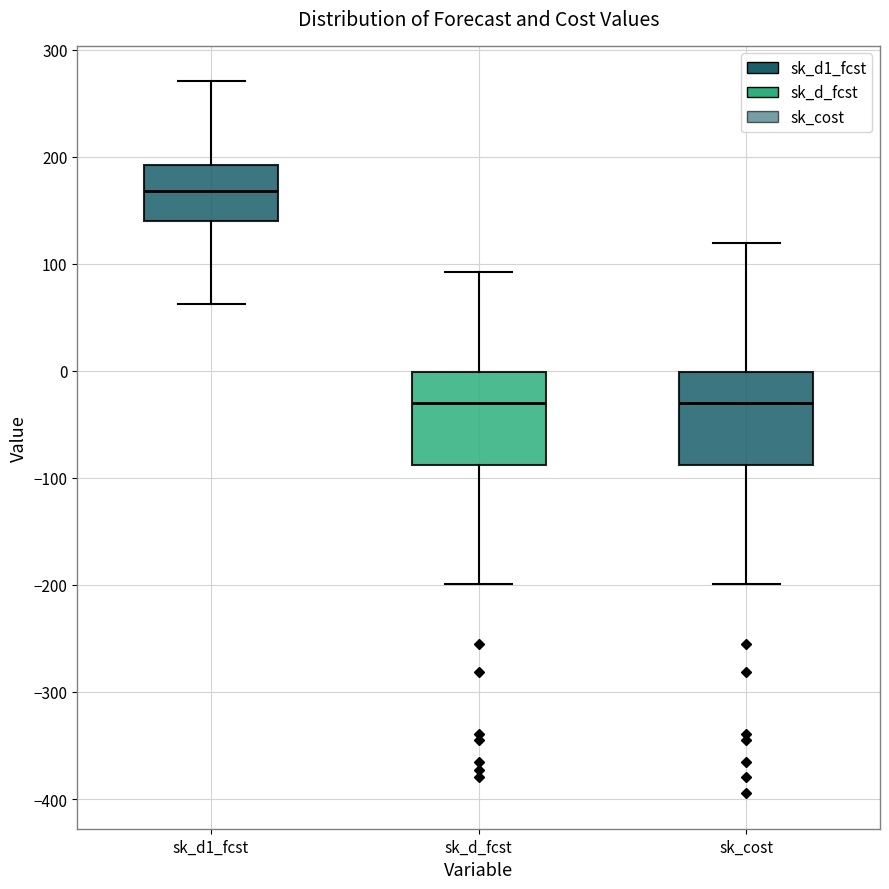

Where does the upper whisker of the box for sk_cost end on the y-axis? The values are not printed on the chart, so give them approximately, as read against the axis.

120